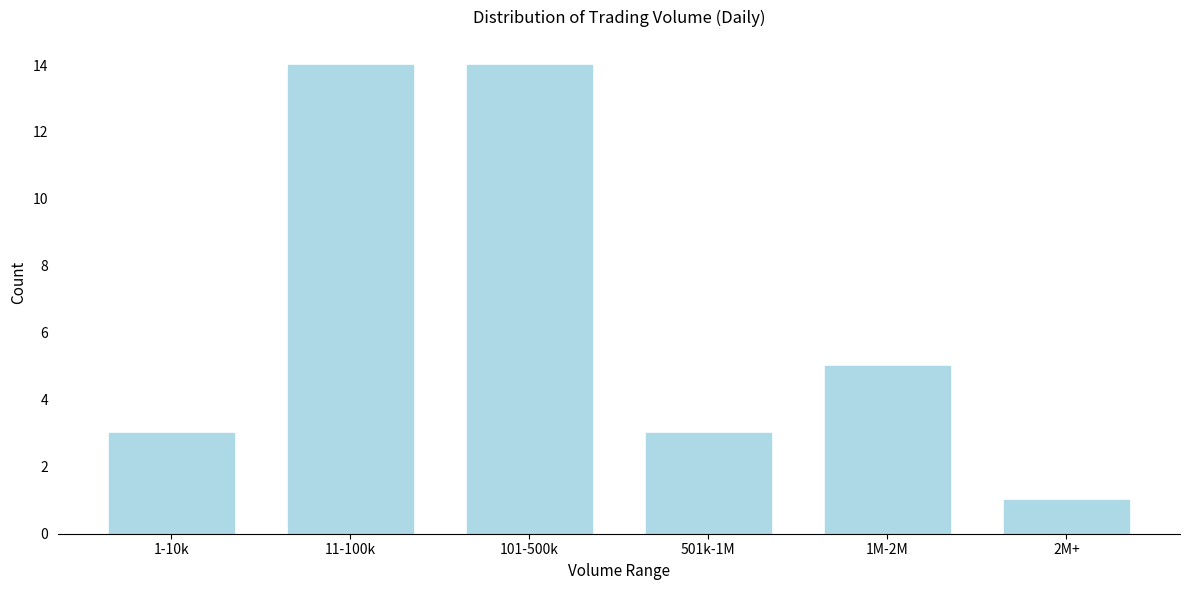

Reading left to right, extract all data points from this chart.

1-10k=3	11-100k=14	101-500k=14	501k-1M=3	1M-2M=5	2M+=1